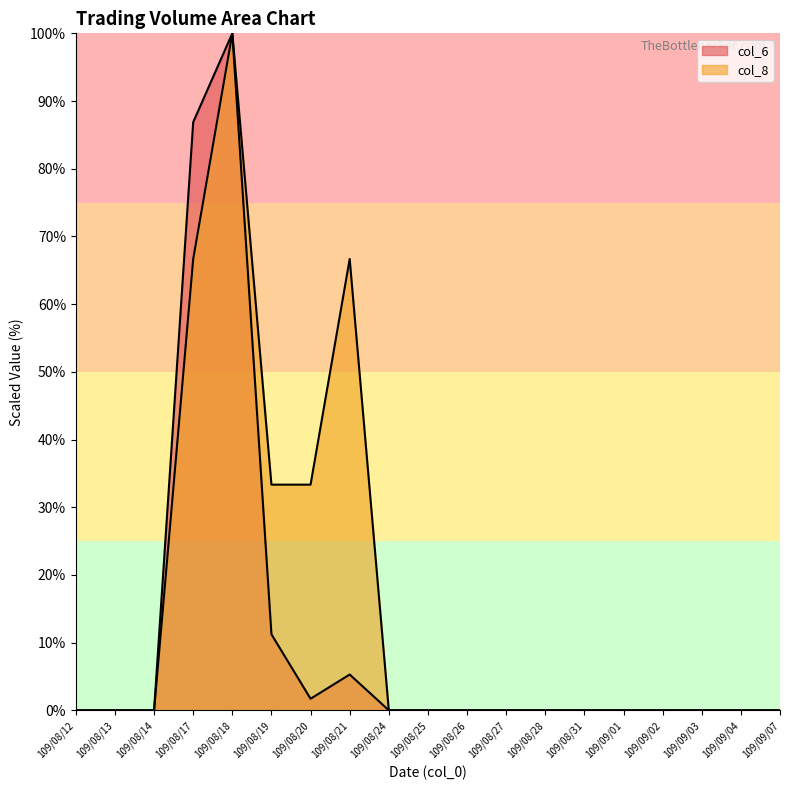

Reading left to right, list all the values displayed in this chart.

col_6: 109/08/12=0.0	109/08/13=0.0	109/08/14=0.0	109/08/17=86.9	109/08/18=100.0	109/08/19=11.2	109/08/20=1.7	109/08/21=5.3	109/08/24=0.0	109/08/25=0.0	109/08/26=0.0	109/08/27=0.0	109/08/28=0.0	109/08/31=0.0	109/09/01=0.0	109/09/02=0.0	109/09/03=0.0	109/09/04=0.0	109/09/07=0.0
col_8: 109/08/12=0.0	109/08/13=0.0	109/08/14=0.0	109/08/17=66.7	109/08/18=100.0	109/08/19=33.3	109/08/20=33.3	109/08/21=66.7	109/08/24=0.0	109/08/25=0.0	109/08/26=0.0	109/08/27=0.0	109/08/28=0.0	109/08/31=0.0	109/09/01=0.0	109/09/02=0.0	109/09/03=0.0	109/09/04=0.0	109/09/07=0.0